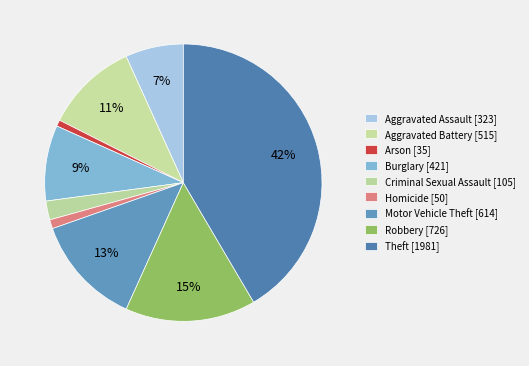

How many segments does this pie chart have?

9